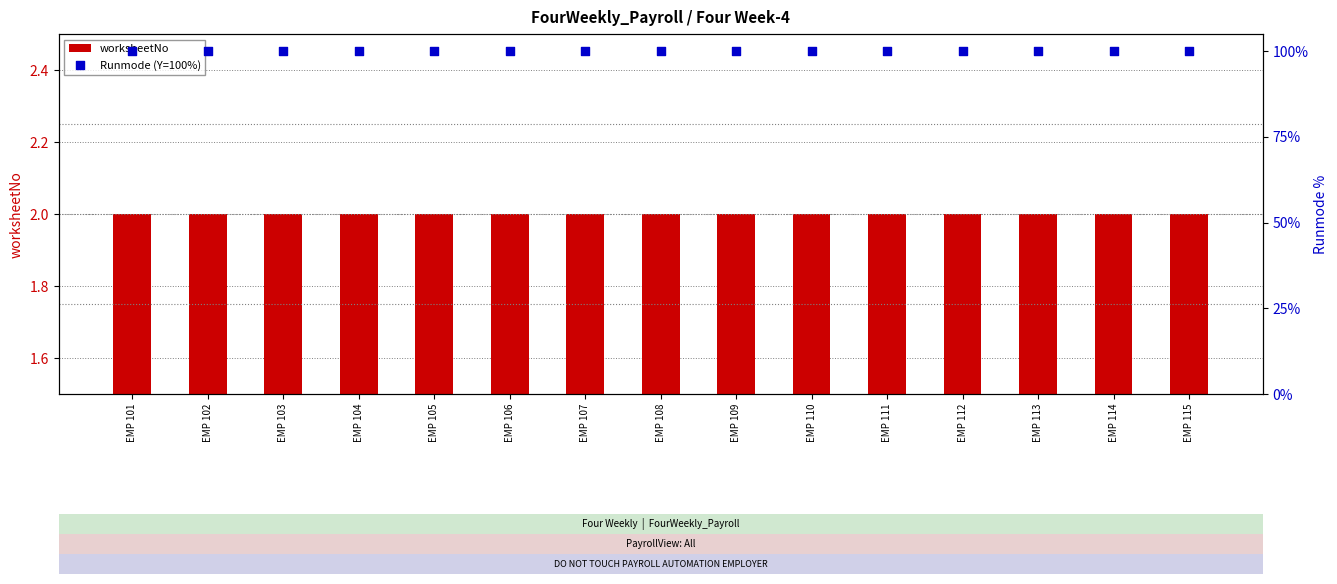

Is the value of Runmode (Y=100%) at EMP 111 greater than the value of worksheetNo at EMP 109?

Yes